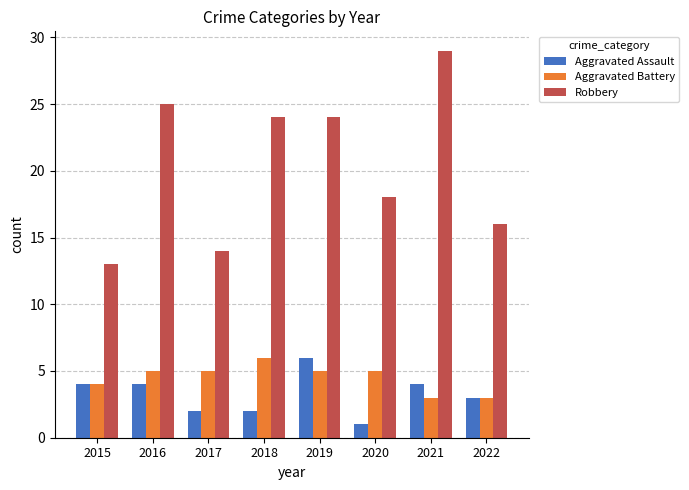

What is the maximum value shown in the chart?

29